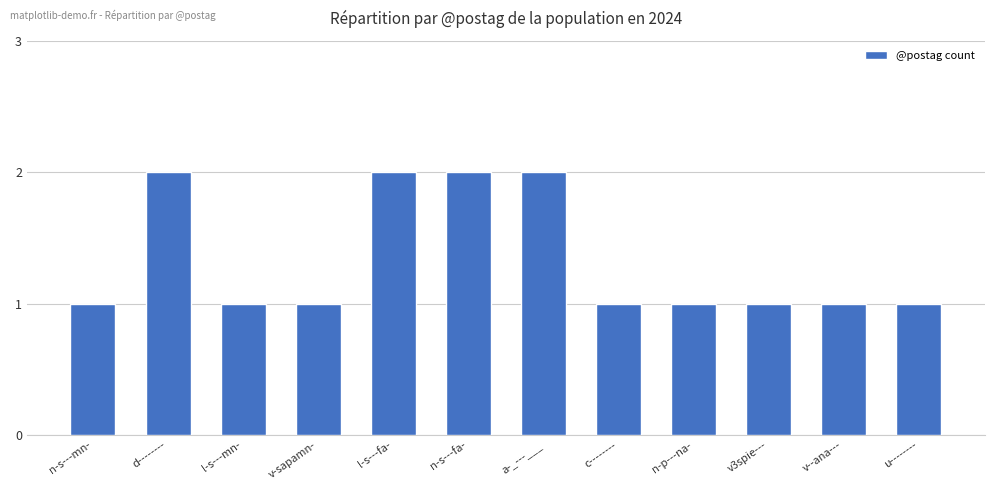

What is the sum of all values?

16